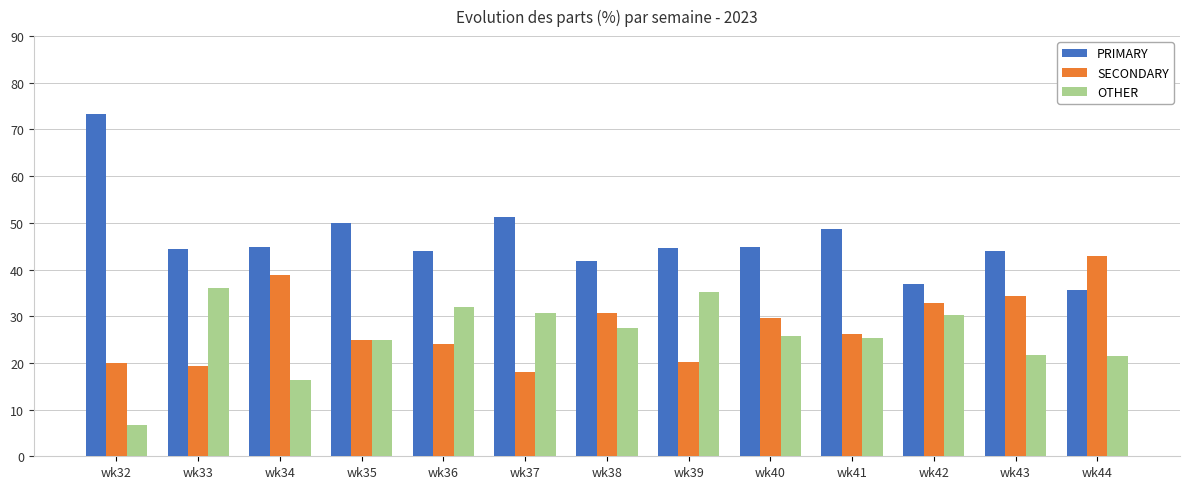

What value does the OTHER series have at wk32?

6.7